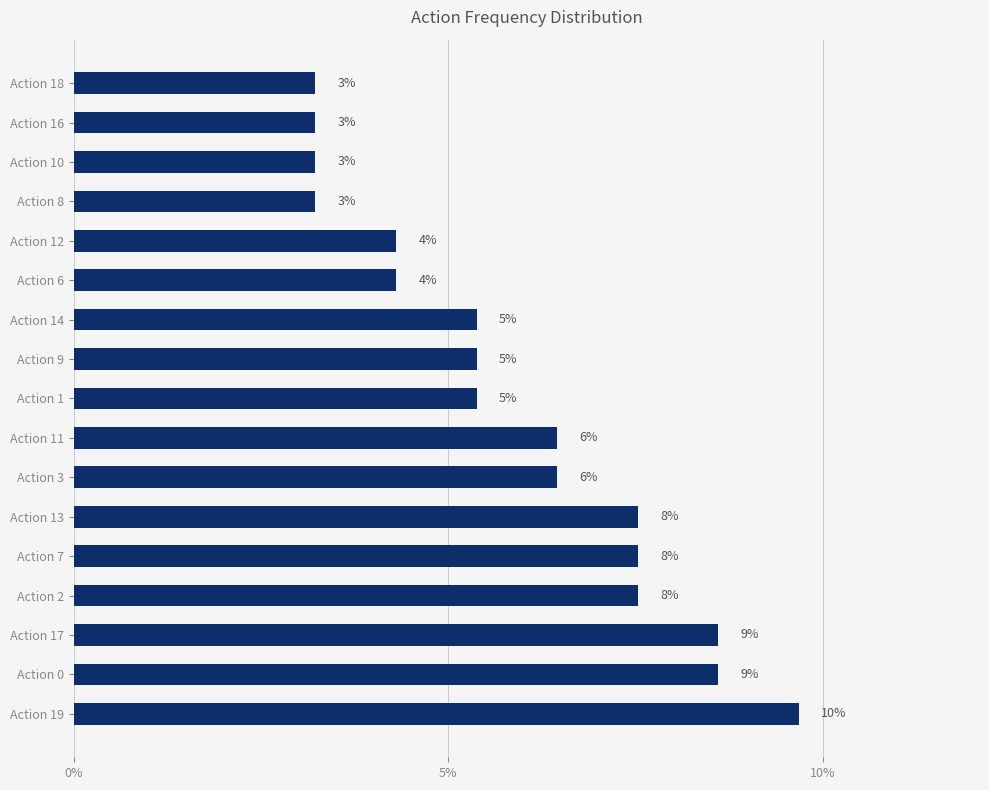

How many bars are there in total?

17